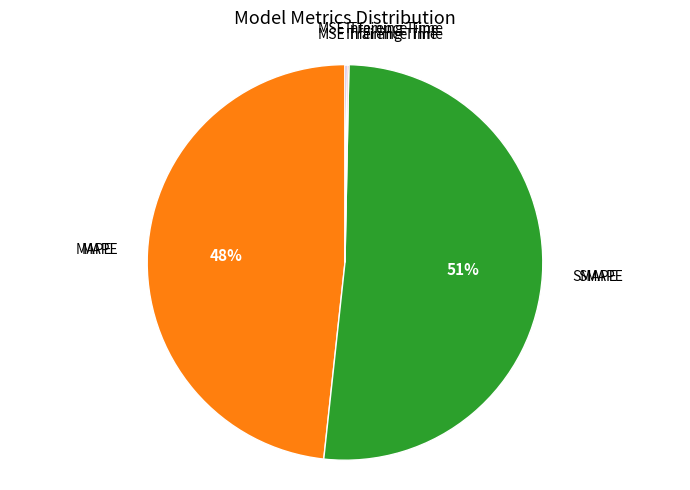

Is there a majority slice in this chart?

Yes